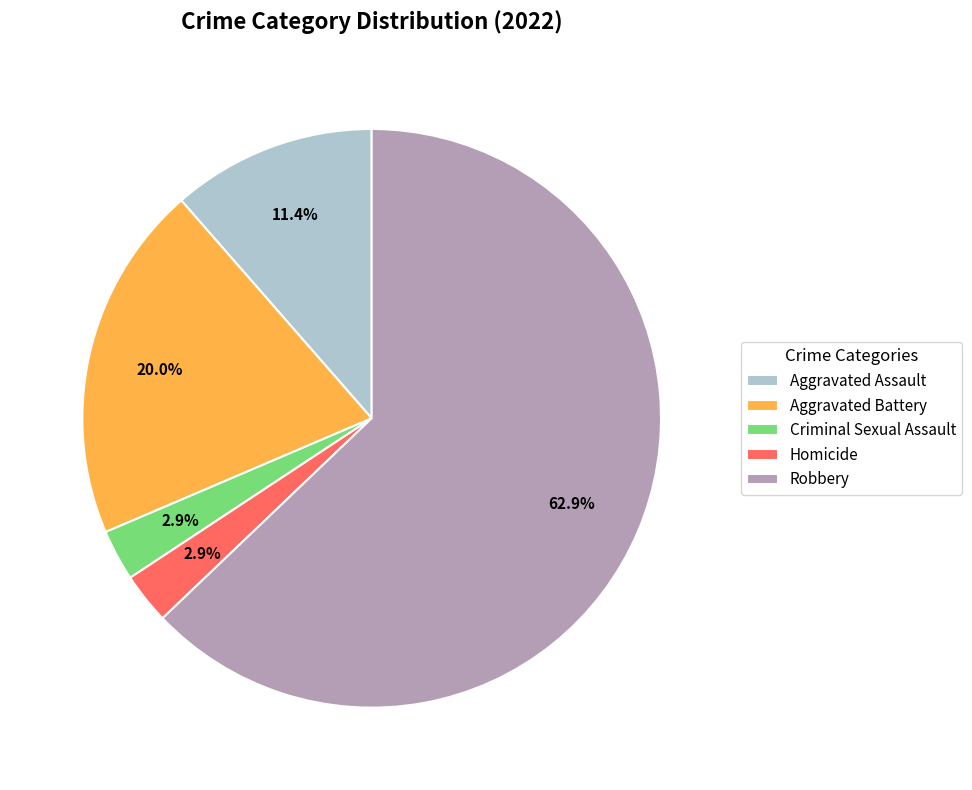

To the nearest percent, what is the average slice percentage?

20%